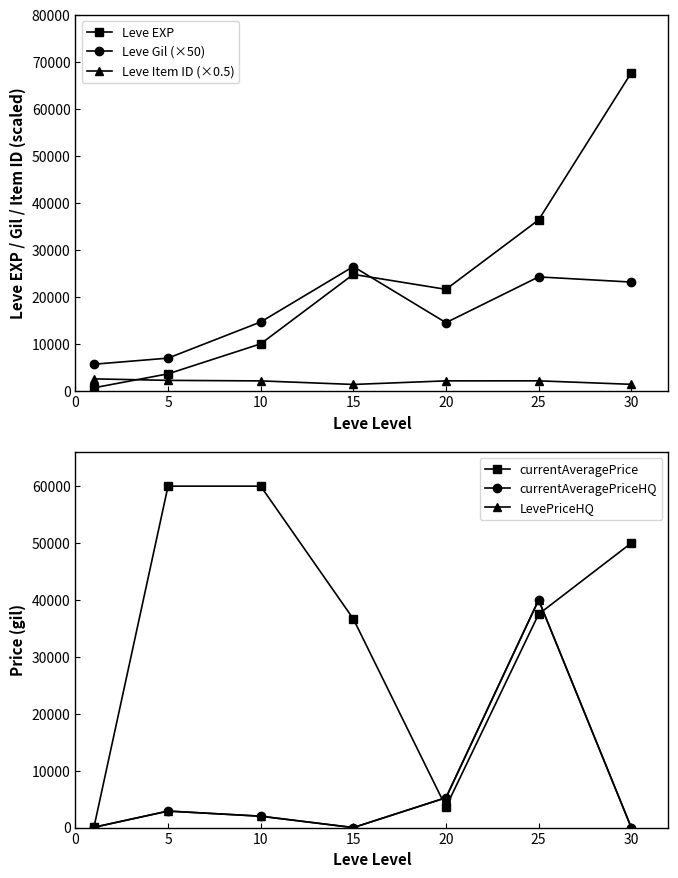

Which has a higher value, 10 or 5?

10